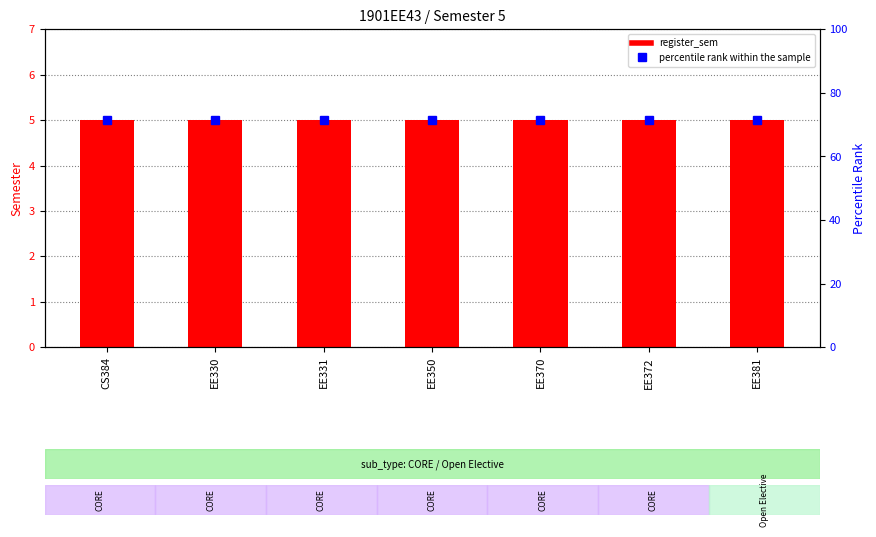

The value of percentile rank within the sample at EE381 is 71.4. True or false?

True